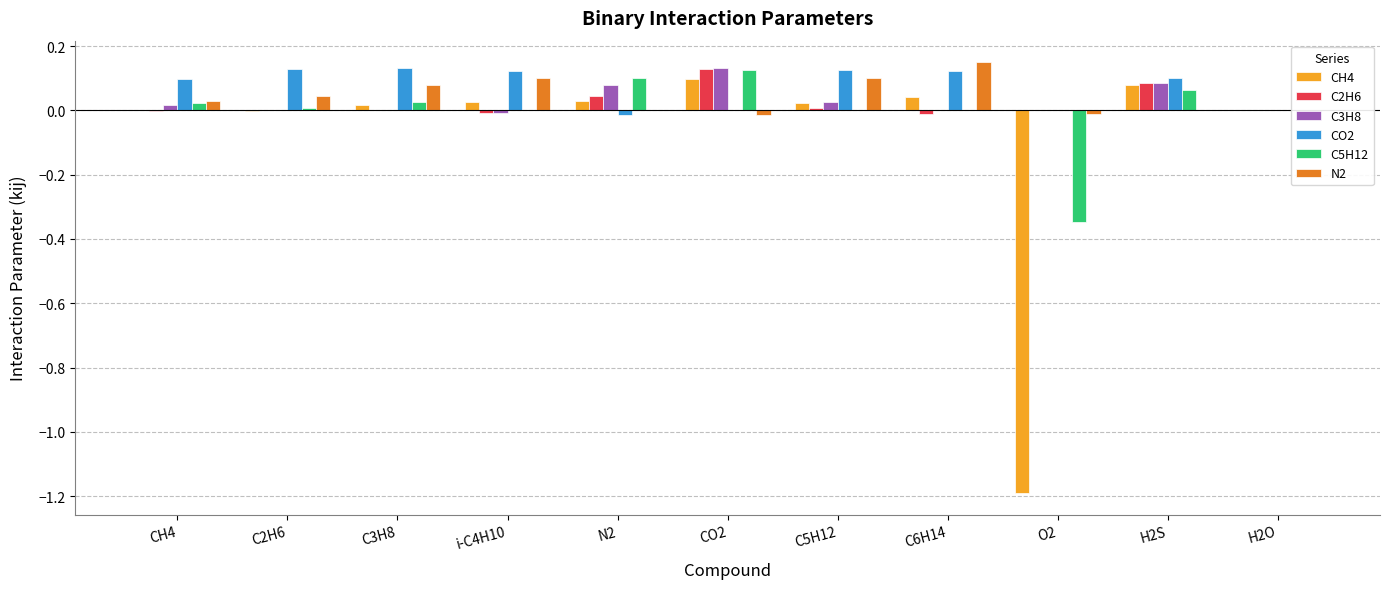

Is the value of CH4 at C5H12 greater than the value of C5H12 at N2?

No